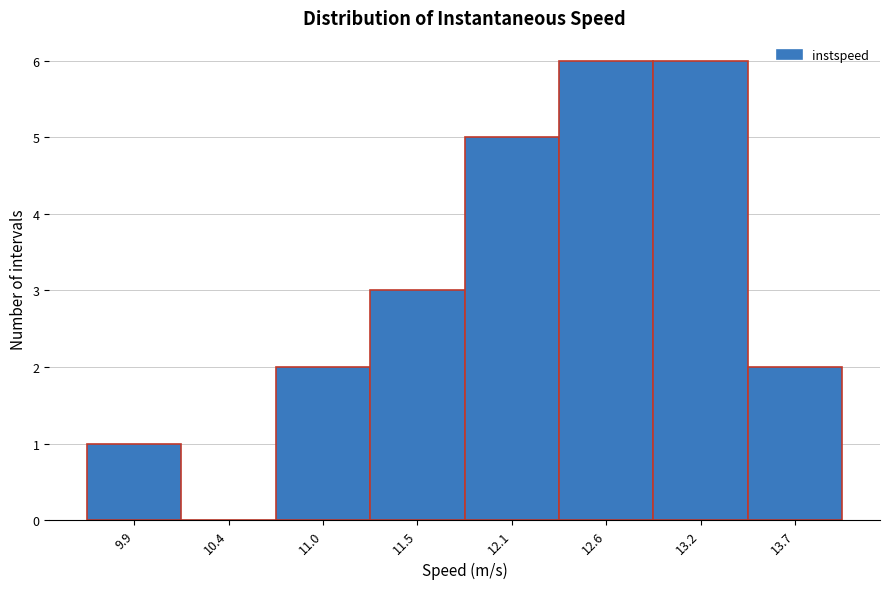

Reading left to right, list every bar in this chart as the range it spans on the x-axis followed by its height. Neither the bar edges nor the heights are printed on the chart, so give them approximately, as read against the axes.

9.6 to 10.2: 1
10.2 to 10.7: 0
10.7 to 11.3: 2
11.3 to 11.8: 3
11.8 to 12.4: 5
12.4 to 12.9: 6
12.9 to 13.4: 6
13.4 to 14.0: 2